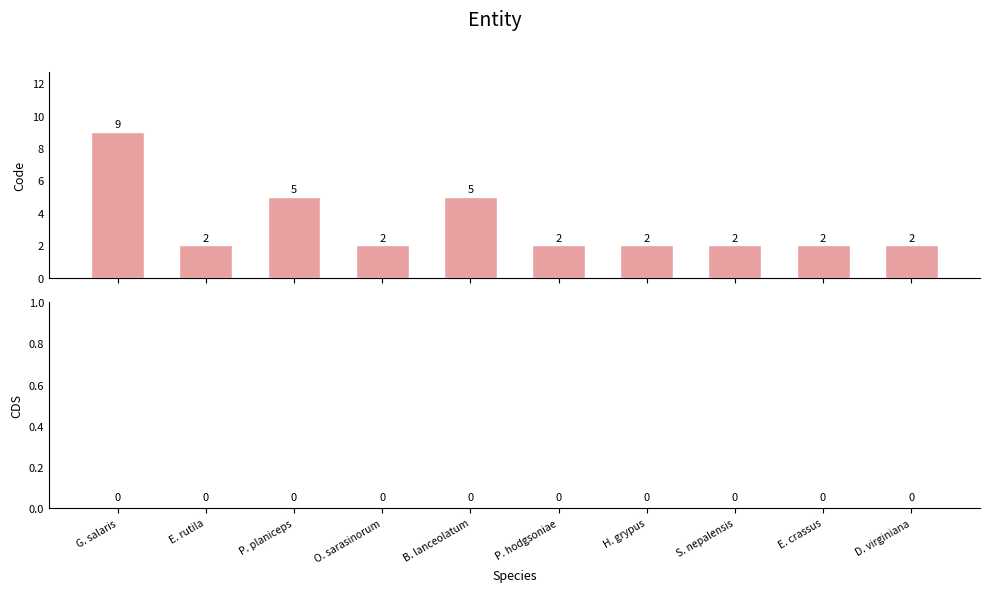

How many values are between 2 and 5?

9